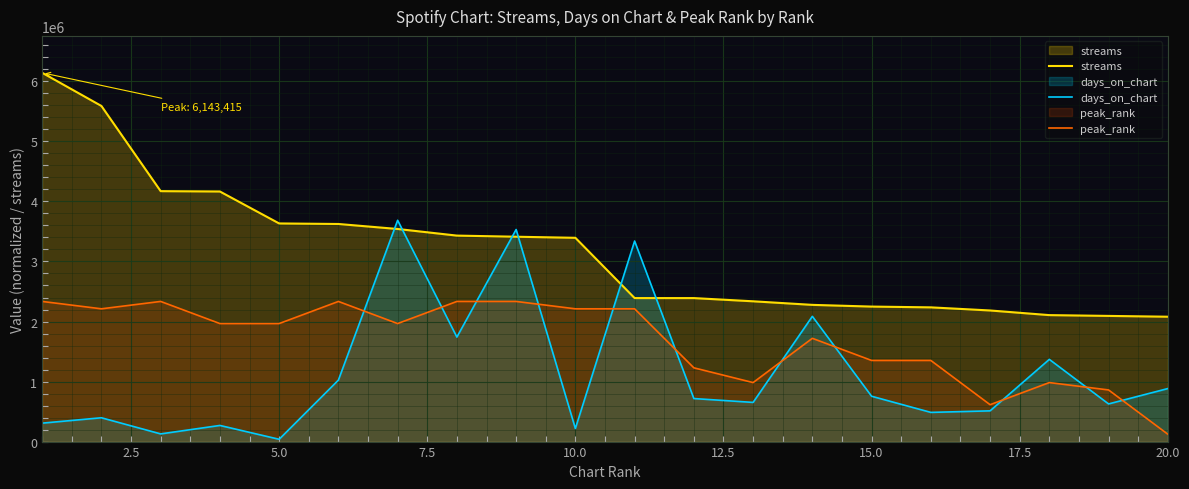

What is the greatest value displayed?

6143415.0